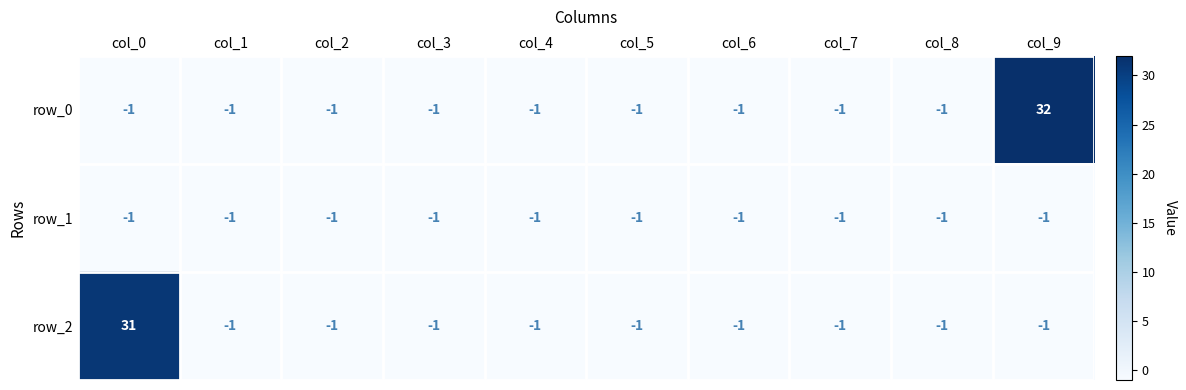

True or false: row_1 has a value of 0 at col_3.

False